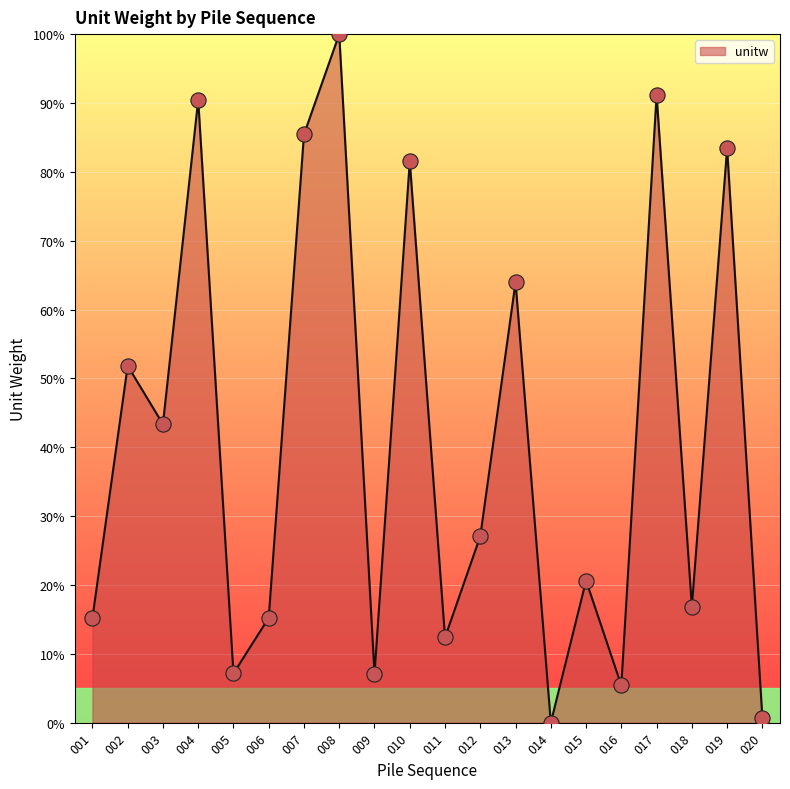

What is the change in value from 001 to 010?

+66.4